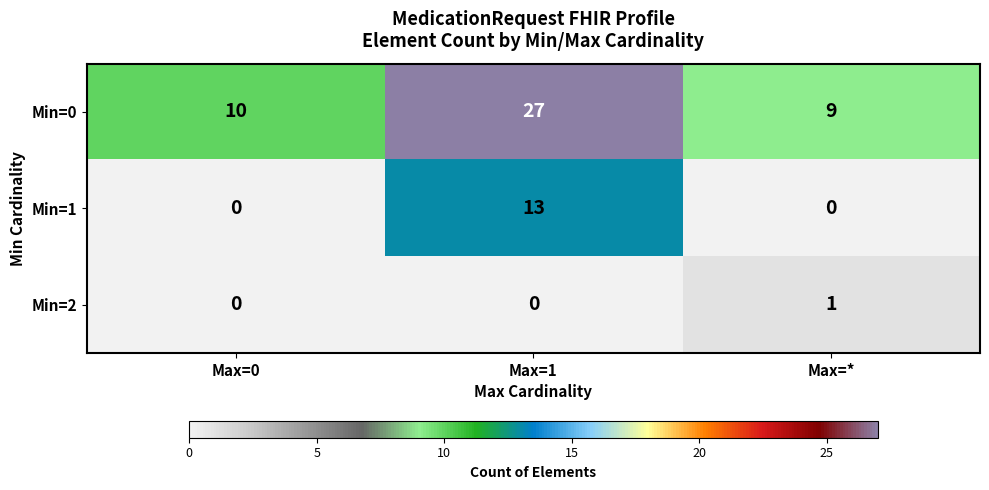

What is the greatest value displayed?

27